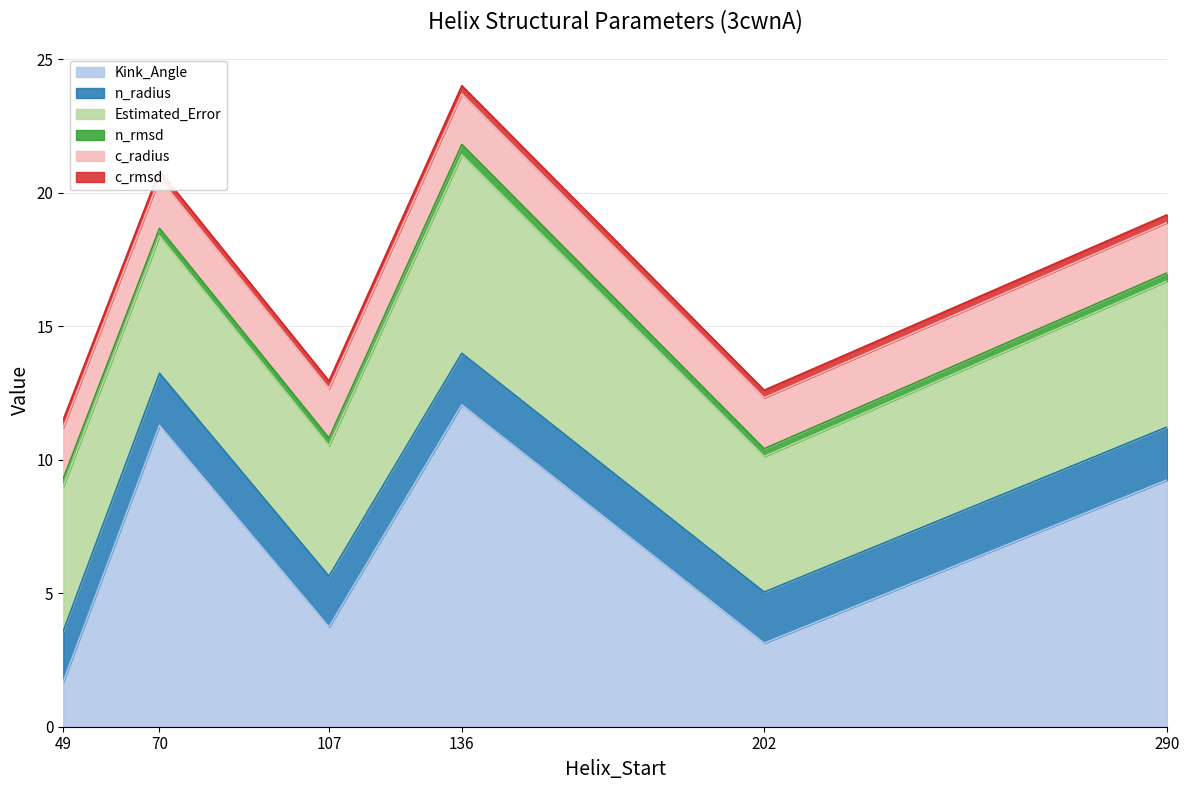

Which category has the highest value in the Estimated_Error series?

136